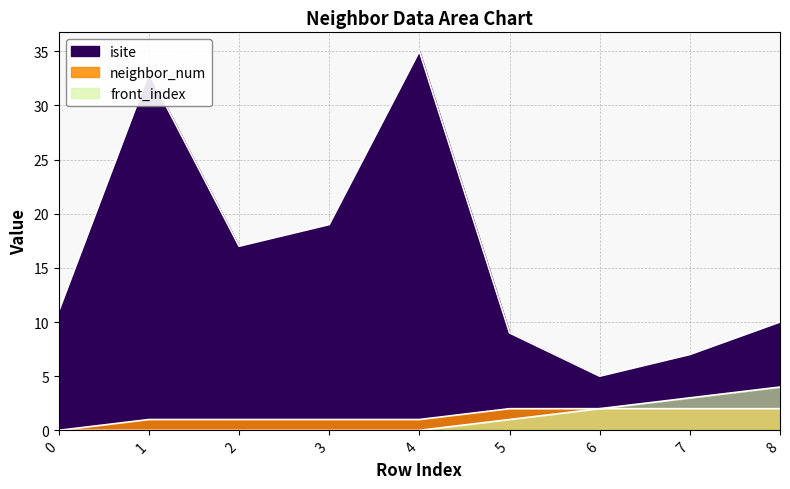

Is it true that isite equals 19 at 3?

True